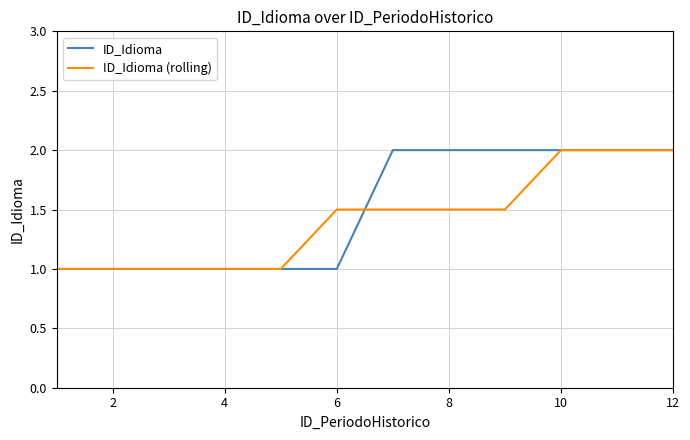

What is the smallest value displayed?

1.0